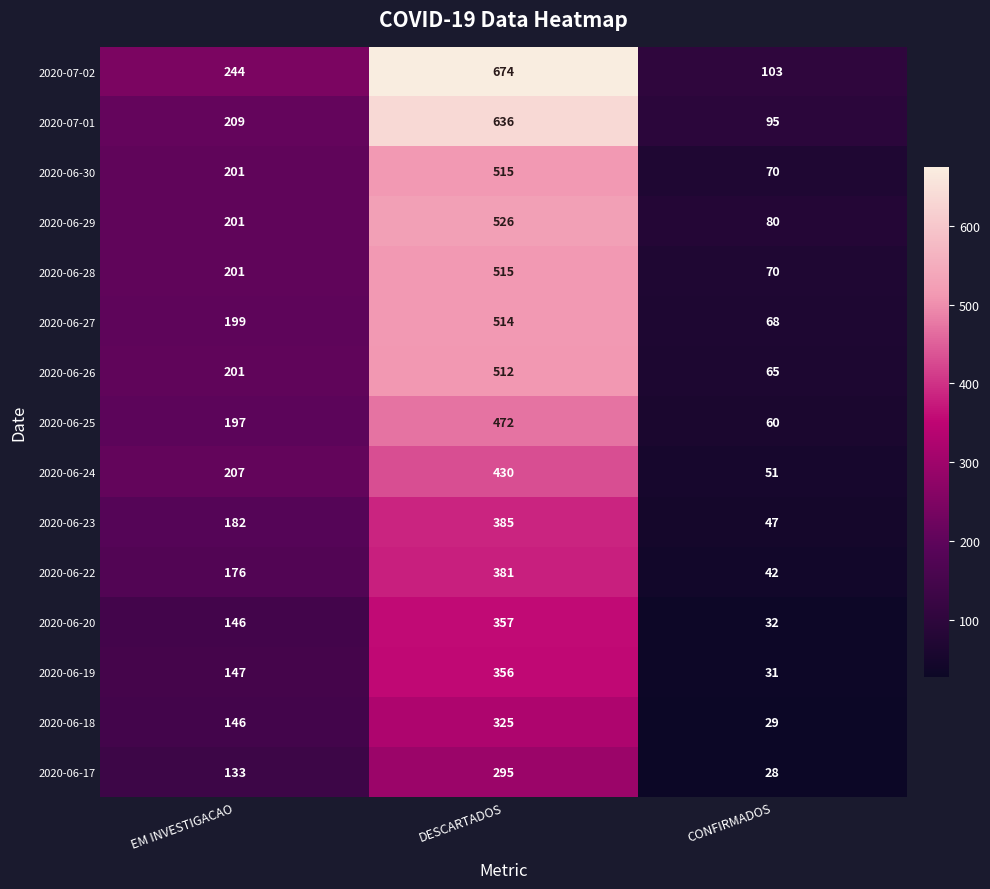

Which category has the lowest value across all series?

CONFIRMADOS